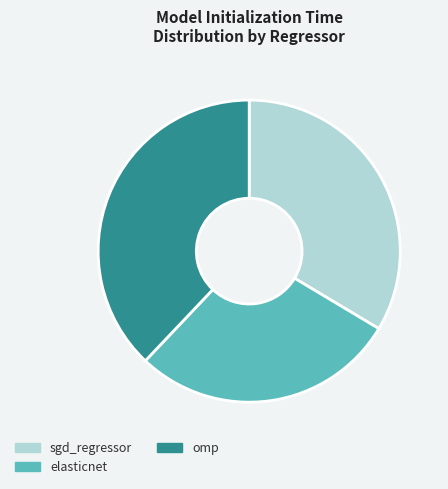

Does elasticnet account for over 50% of the chart?

No